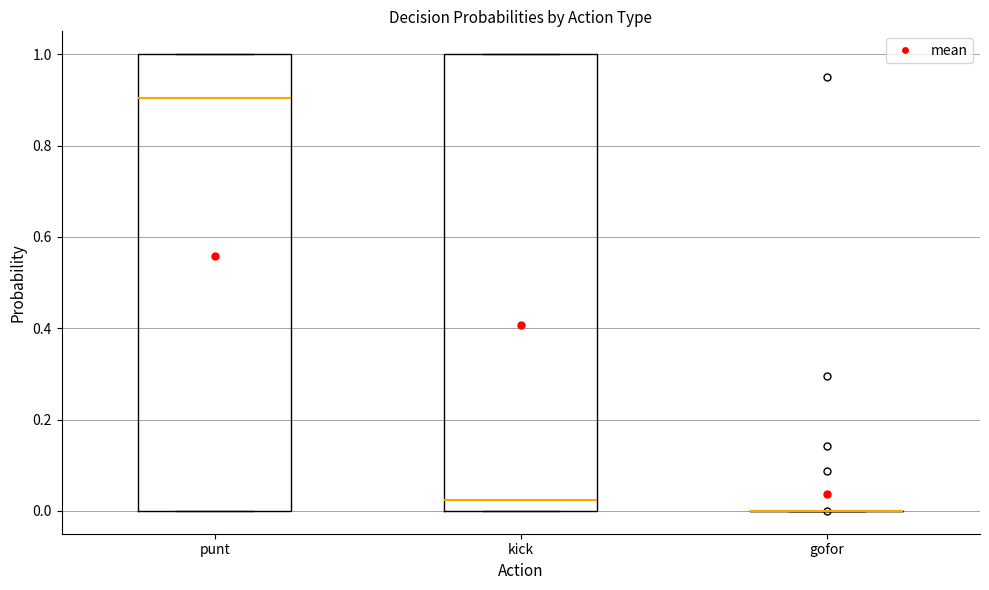

Reading left to right, read every box against the y-axis: the position of its median line, the range the box covers, and the ends of its whiskers. The values are not printed on the chart, so give them approximately, as read against the axis.

punt: median 0.90, box 0.00 to 1.00, whiskers 0.00 to 1.00
kick: median 0.02, box 0.00 to 1.00, whiskers 0.00 to 1.00
gofor: box collapsed to a line at 0.00, whiskers 0.00 to 0.00